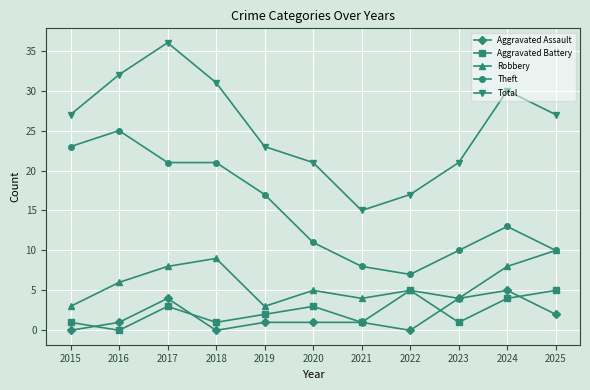

Which series has the largest range (max minus min)?

Total